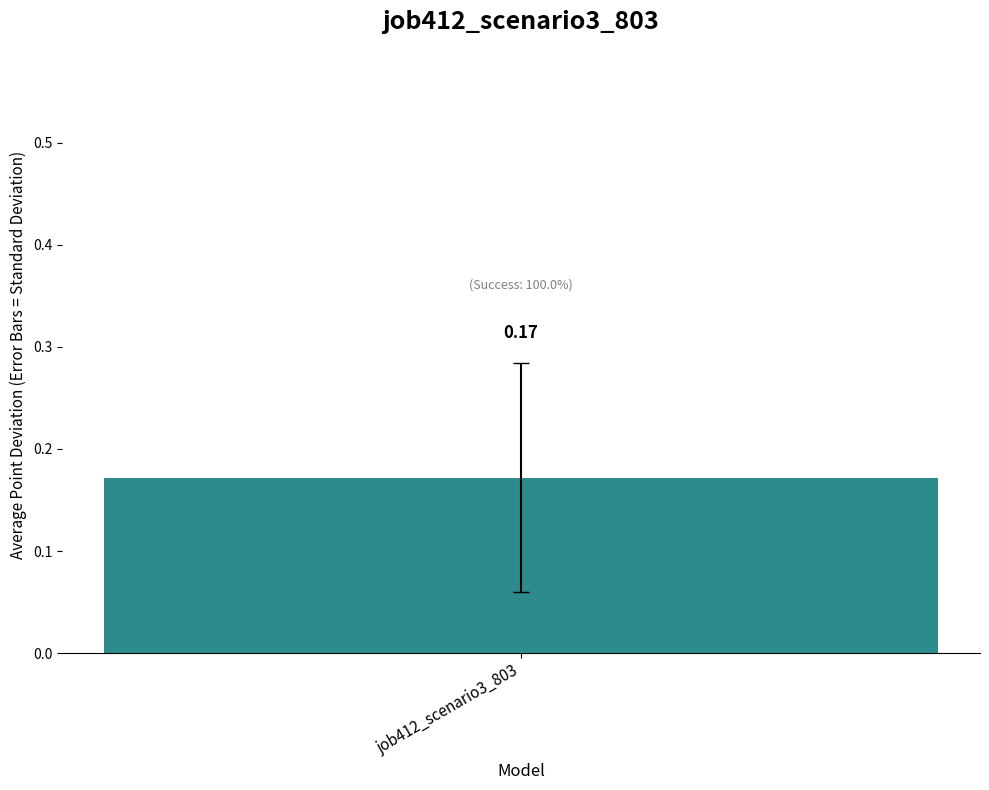

Does the chart contain stacked bars?

No